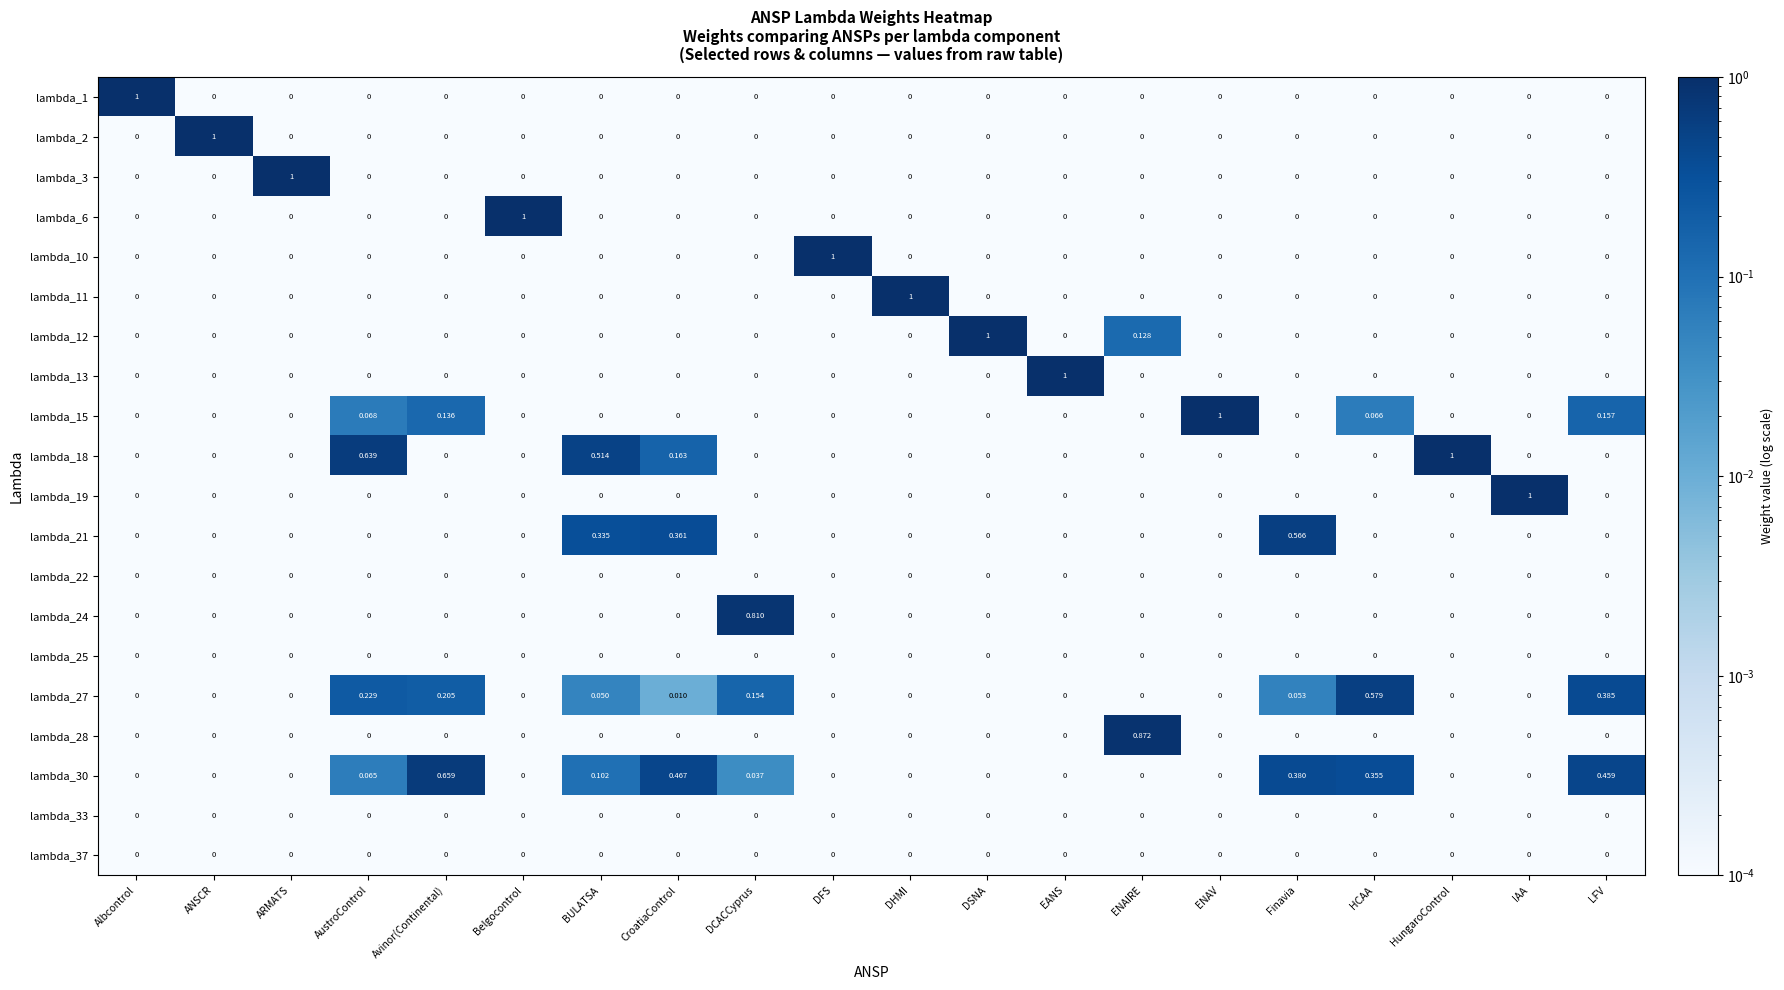

Is the value of lambda_2 at DFS greater than the value of lambda_11 at DHMI?

No